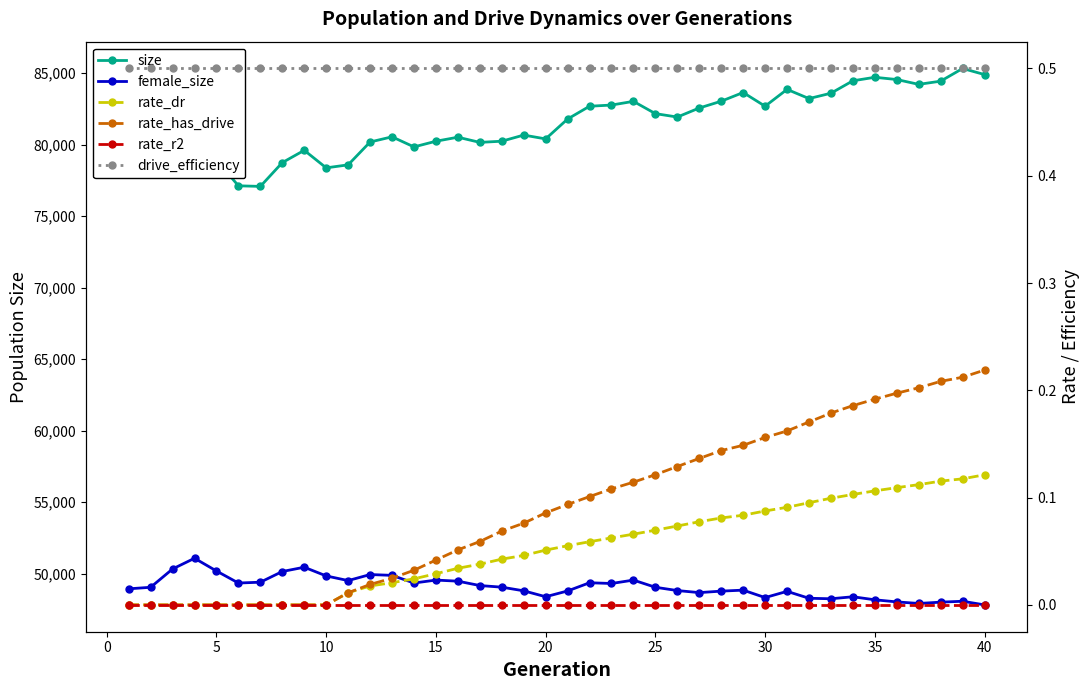

Which series has the widest spread of values?

size